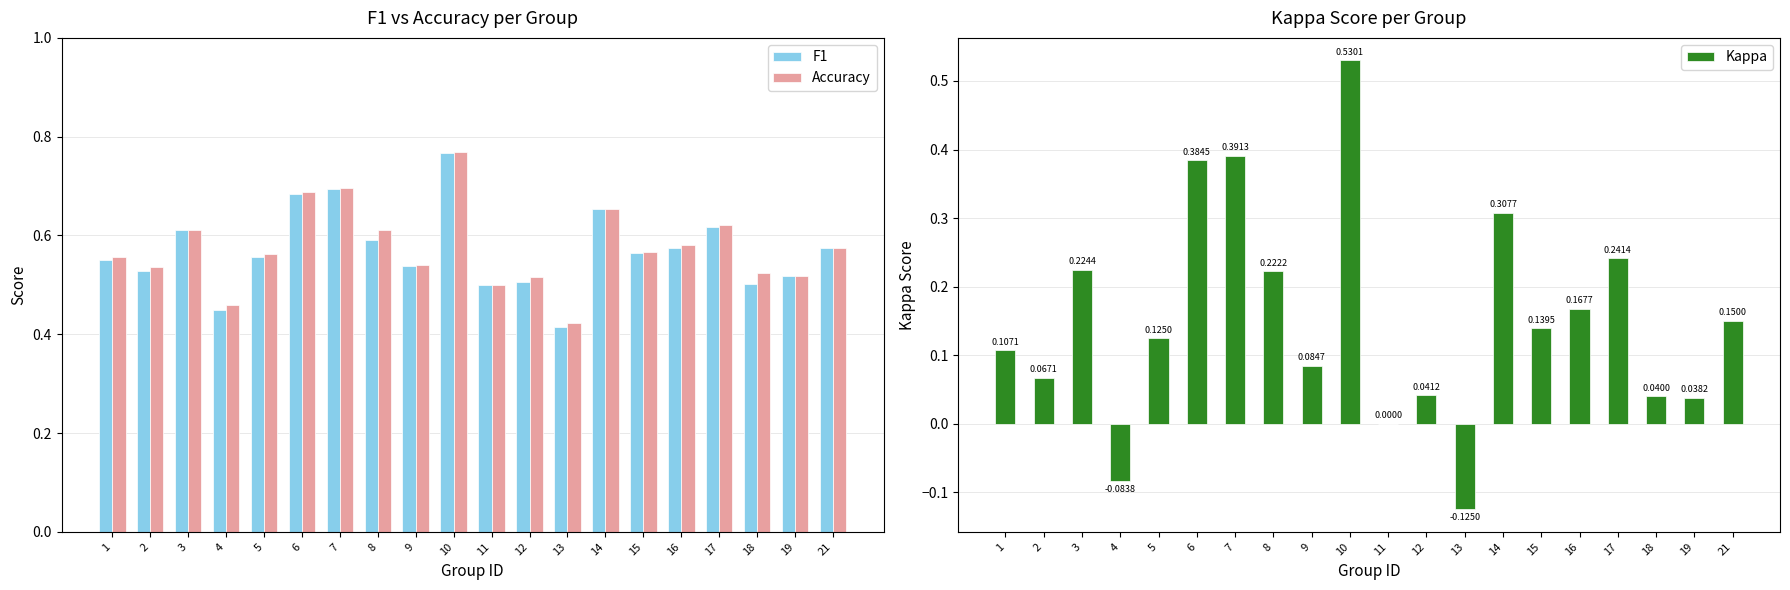

What is the sum of all Kappa values?

3.1